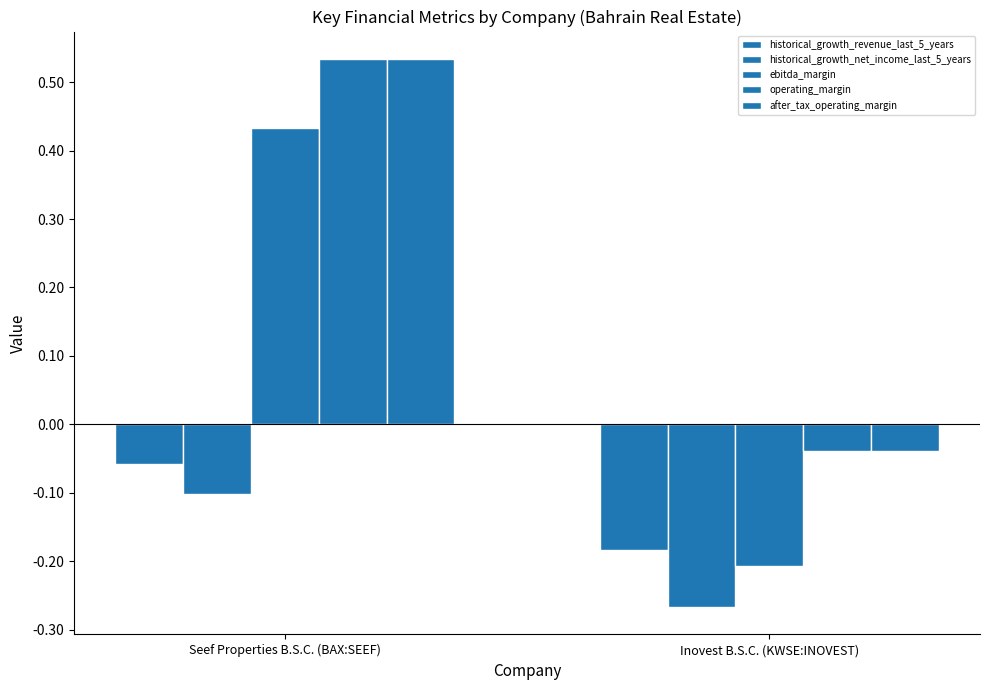

True or false: ebitda_margin has a value of -0.1 at Inovest B.S.C. (KWSE:INOVEST).

False